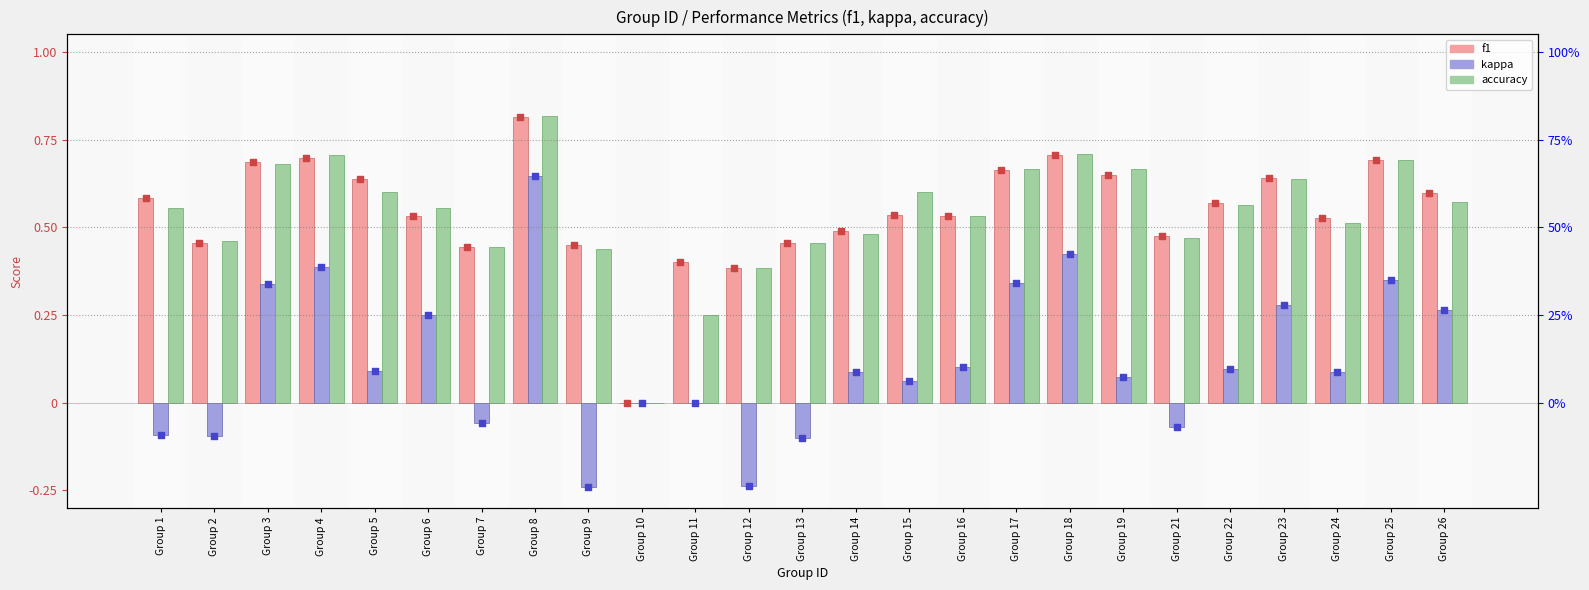

Which series contains the lowest Y value?

kappa